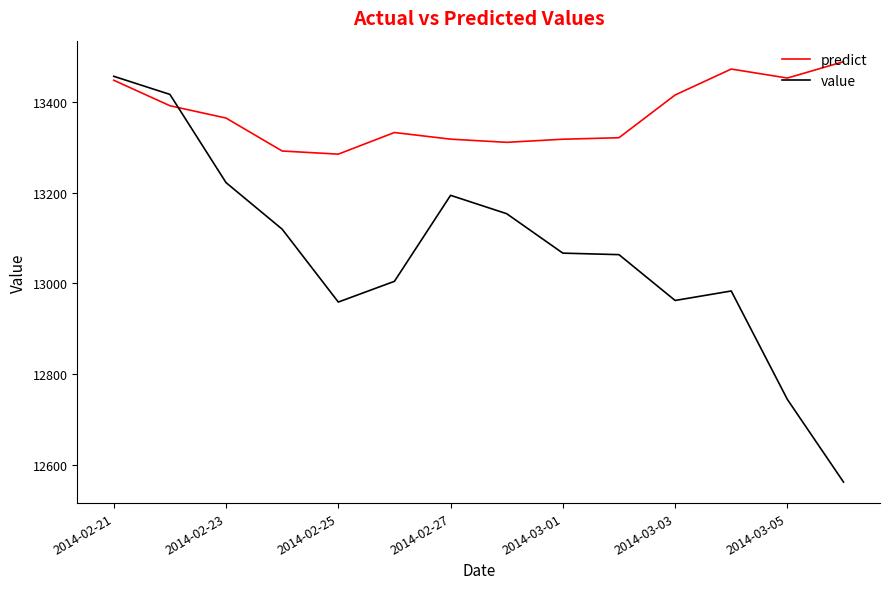

True or false: predict and value intersect in this chart.

True